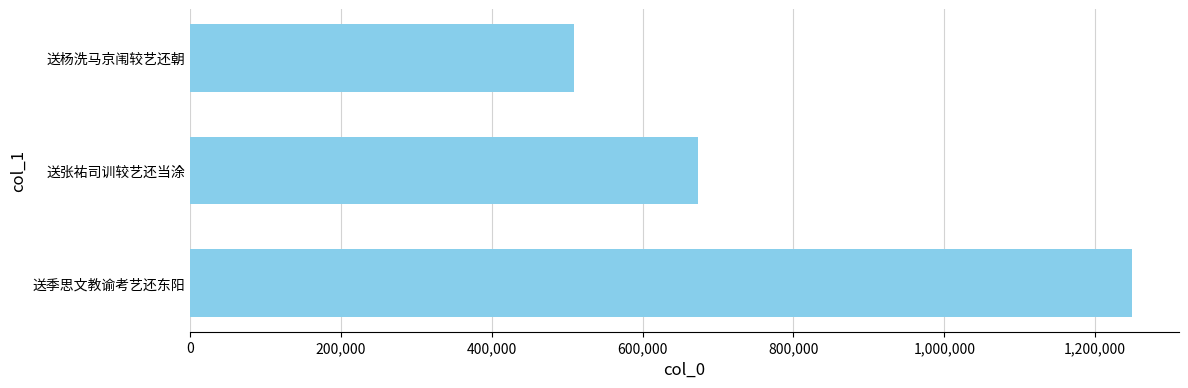

What is the sum of all values?

2429837